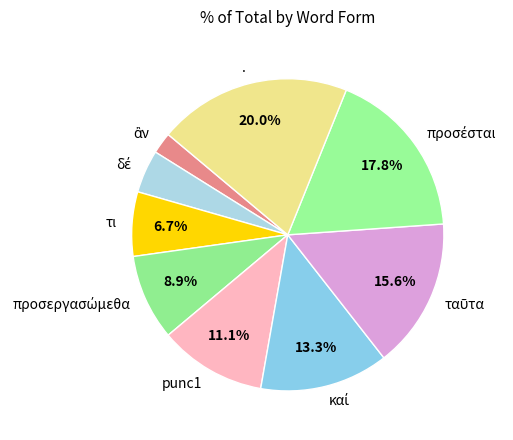

Is there a majority slice in this chart?

No